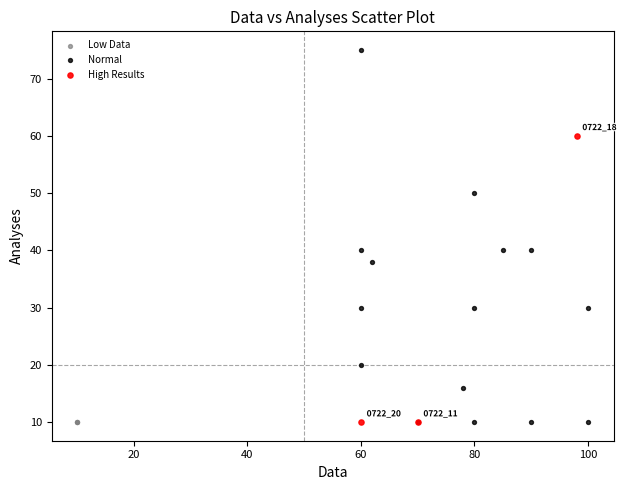

What are all the series names shown in the legend?

Low Data, Normal, High Results